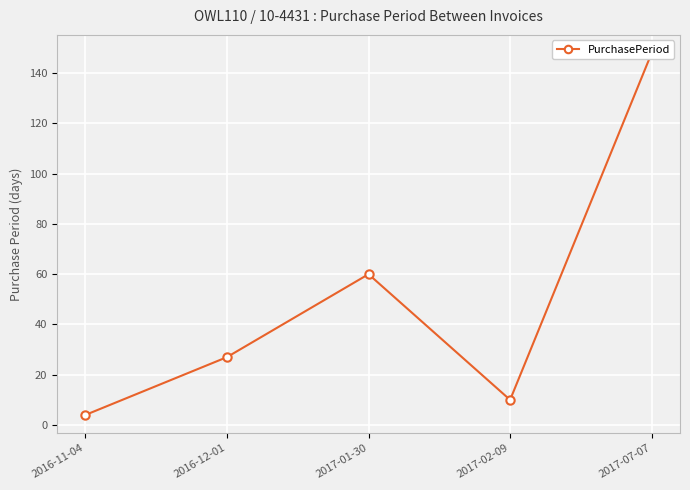

What is the sum of all values?

249